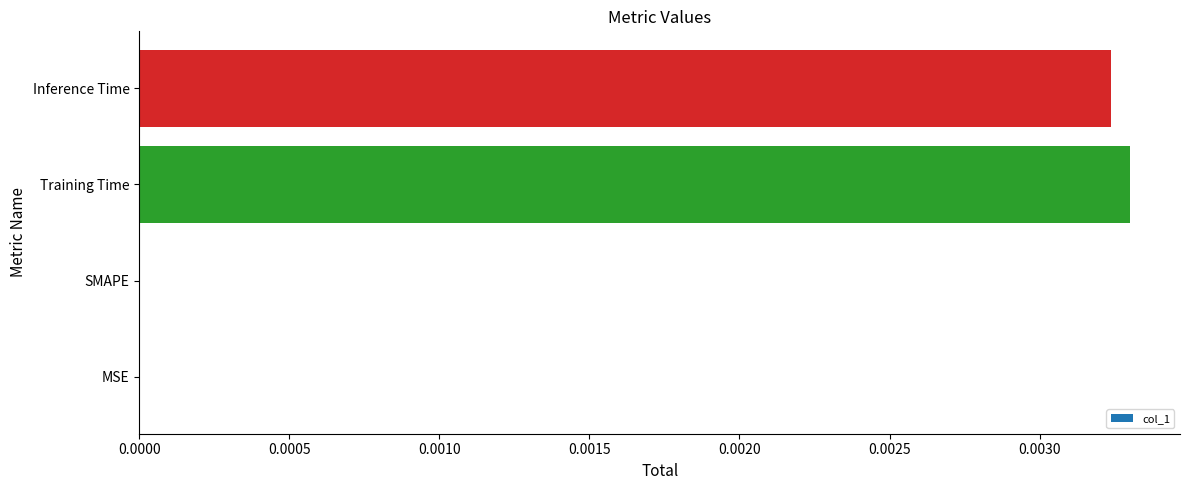

The value at MSE is 0.0. True or false?

True